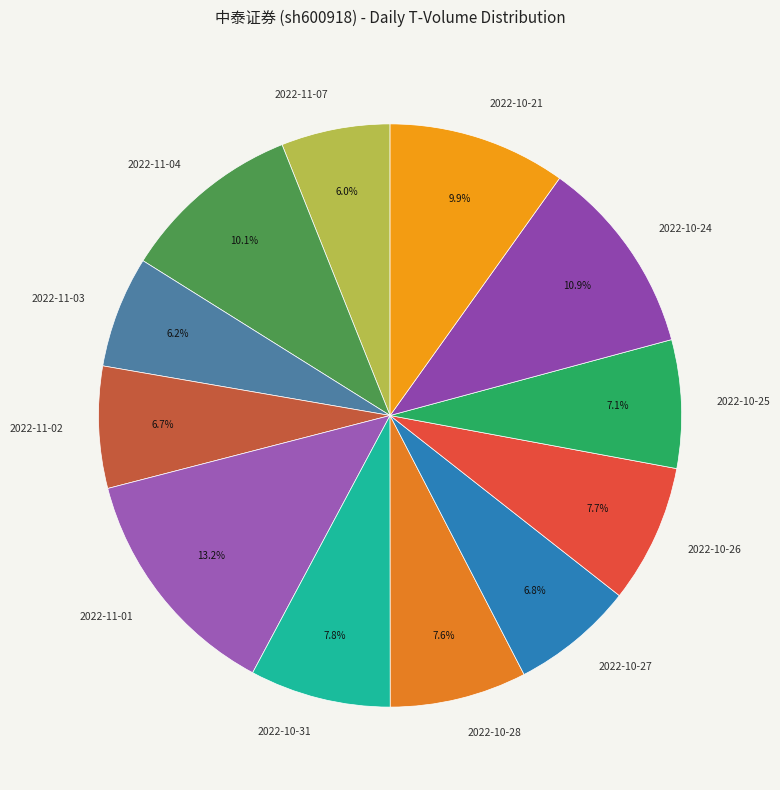

Is it true that 2022-11-01 is 23% of the pie?

False